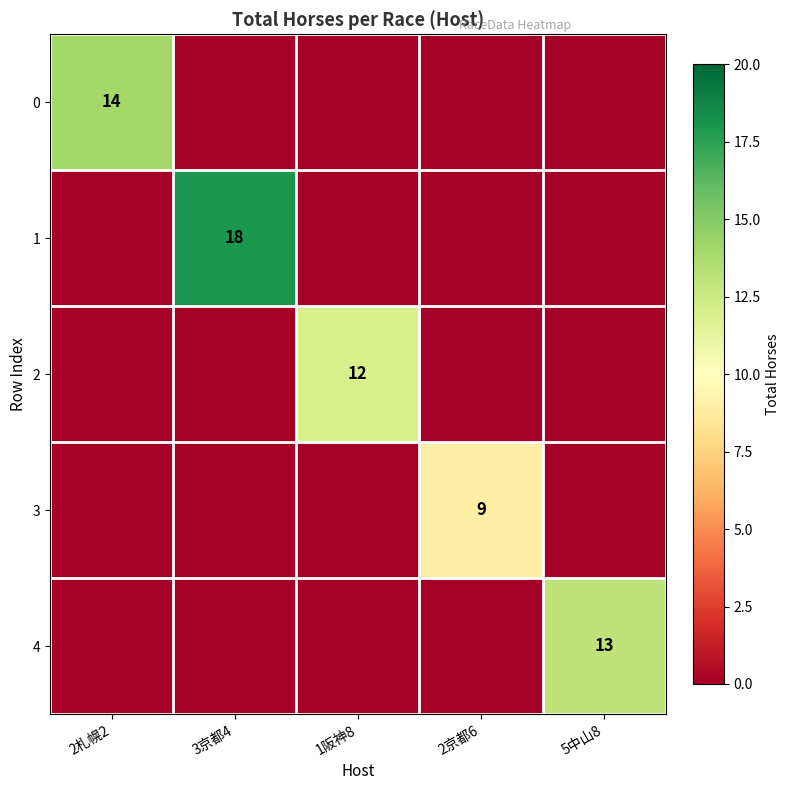

The 2 series shows 17 at 1阪神8. True or false?

False